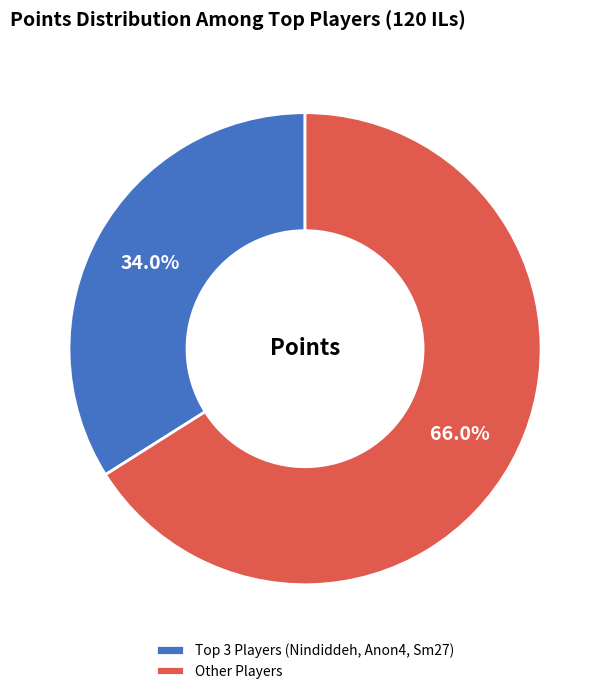

What is the largest slice in the pie chart?

Other Players